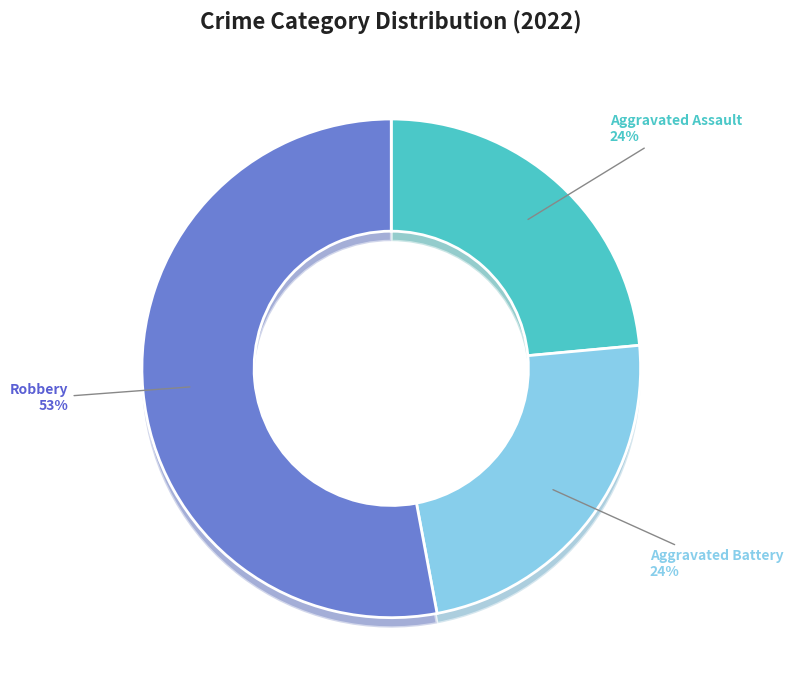

Which category has the biggest portion of the pie?

Robbery